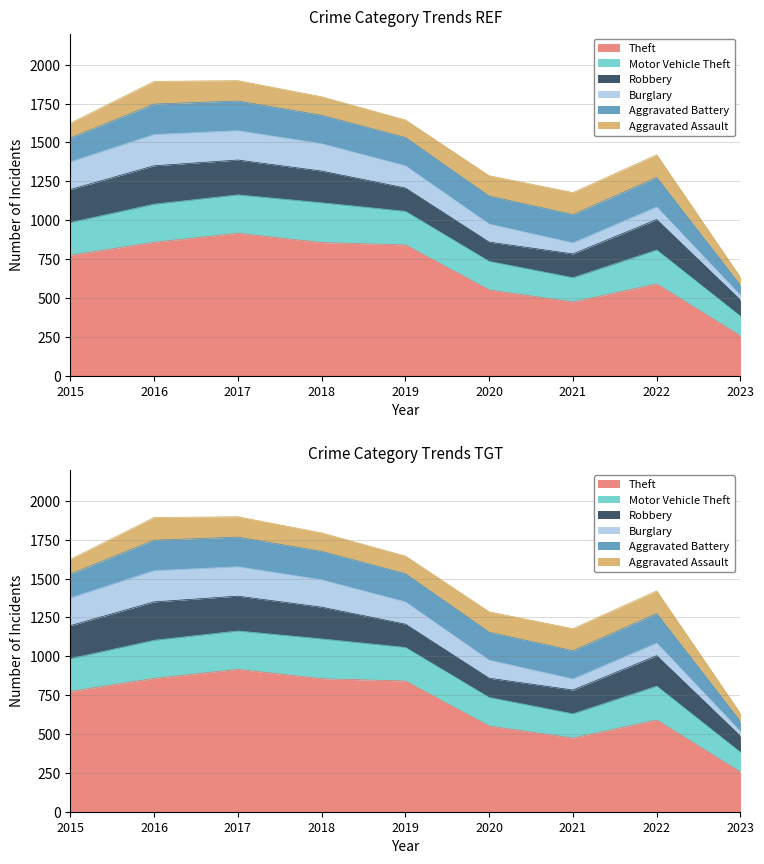

What is the smallest value displayed?

30